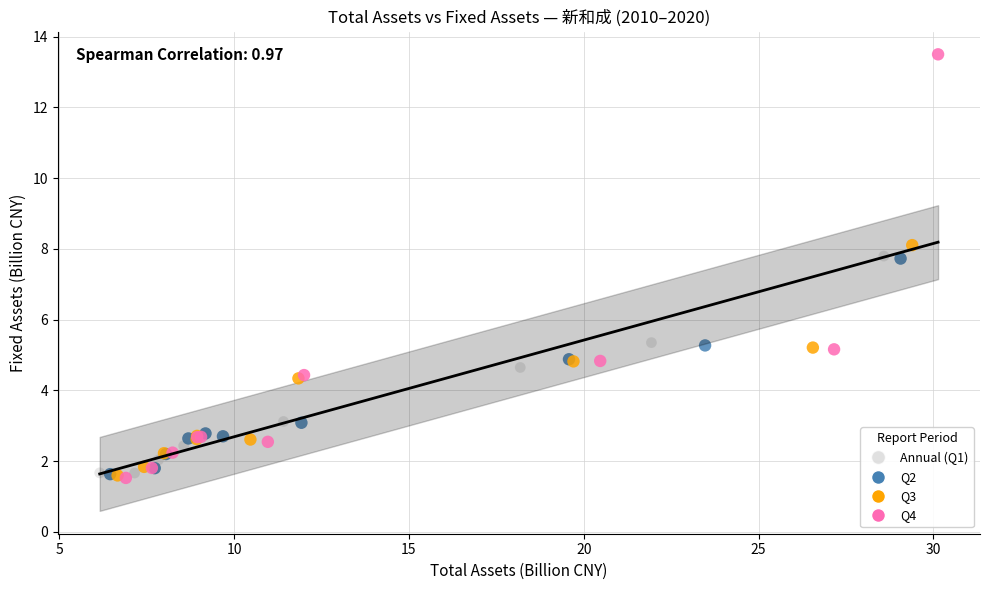

Which series reaches the maximum Y coordinate?

Q4